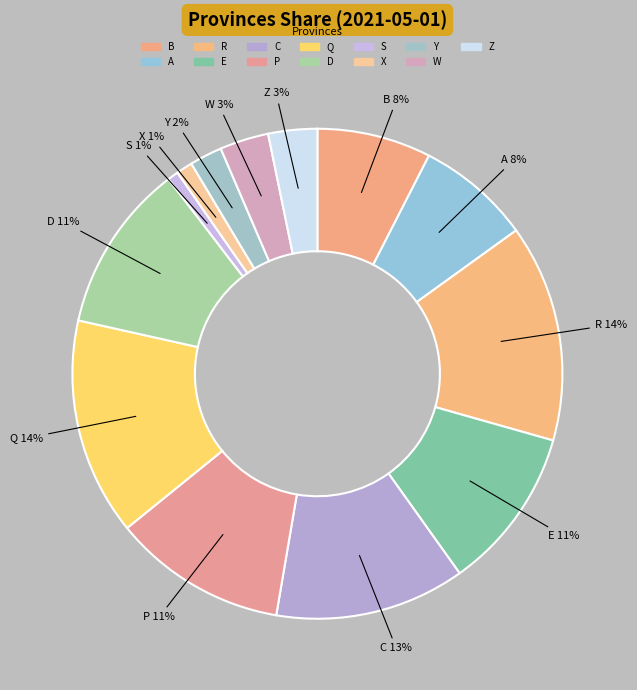

How many segments does this pie chart have?

13